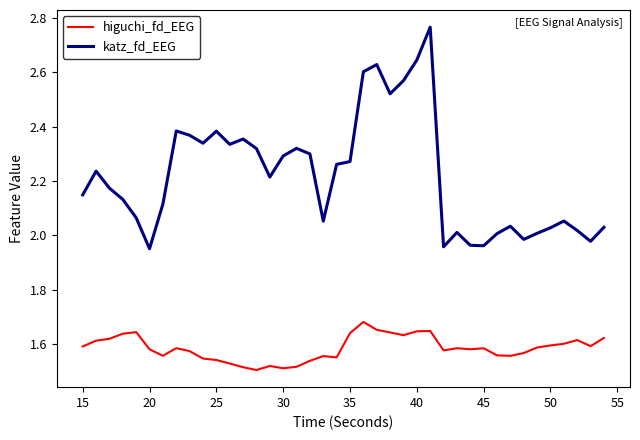

True or false: higuchi_fd_EEG and katz_fd_EEG cross at least once.

False